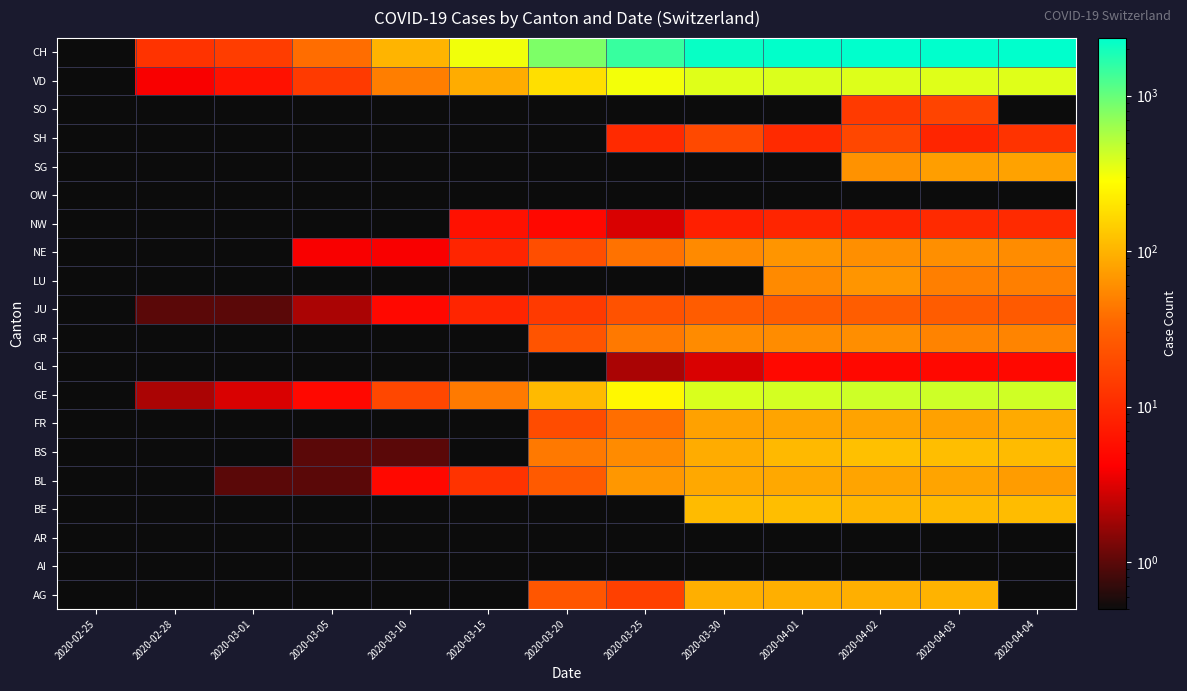

What is the smallest value displayed?

0.5